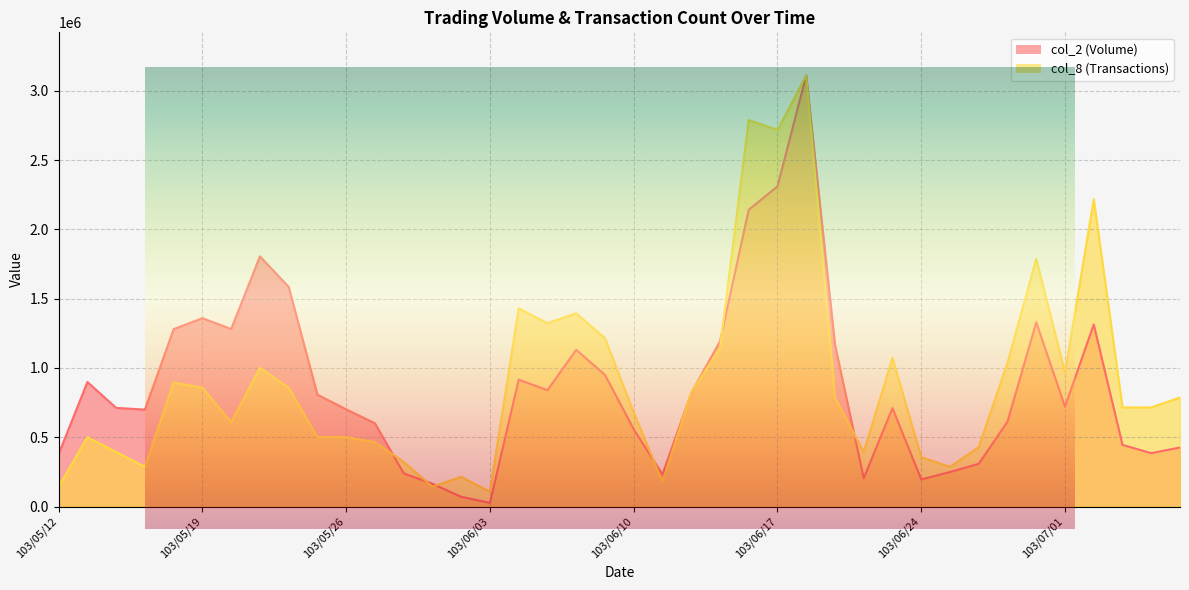

Is it true that col_8 equals 729403.2 at 103/06/18?

False